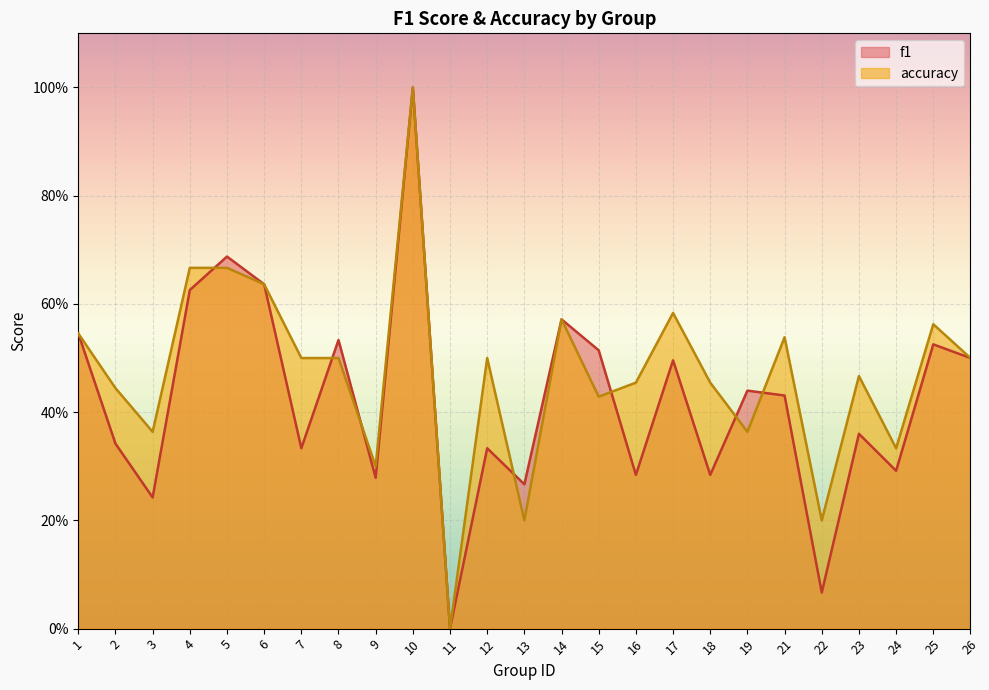

Between 4 and 11, which series saw the biggest shift?

accuracy